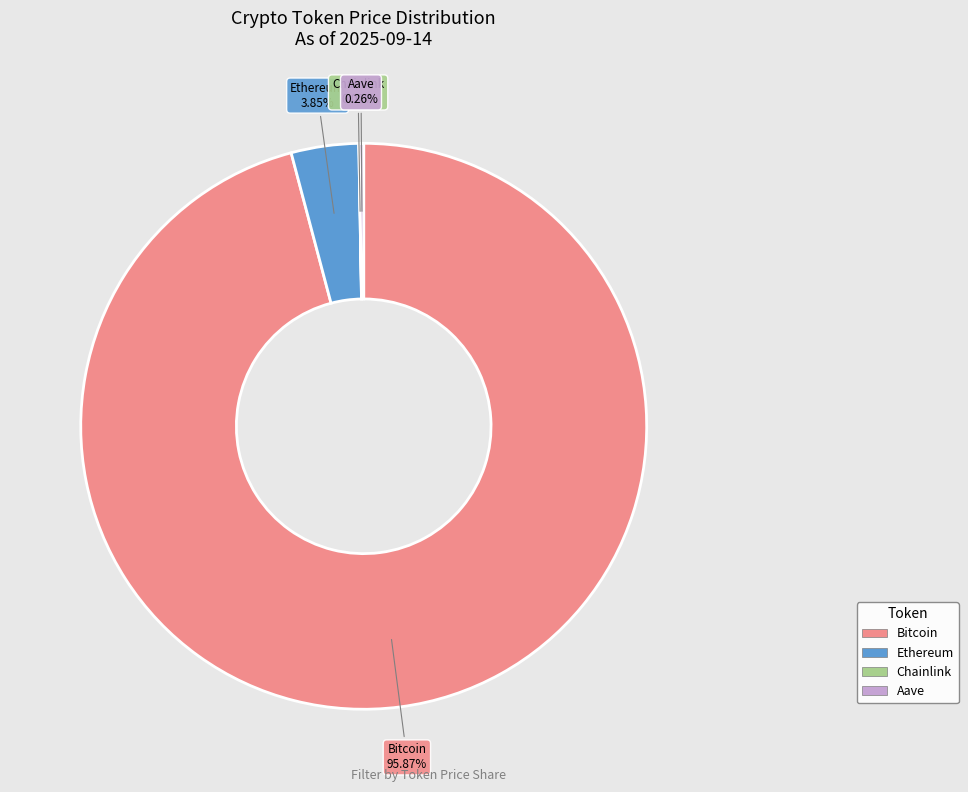

Is Bitcoin the majority of the pie?

Yes